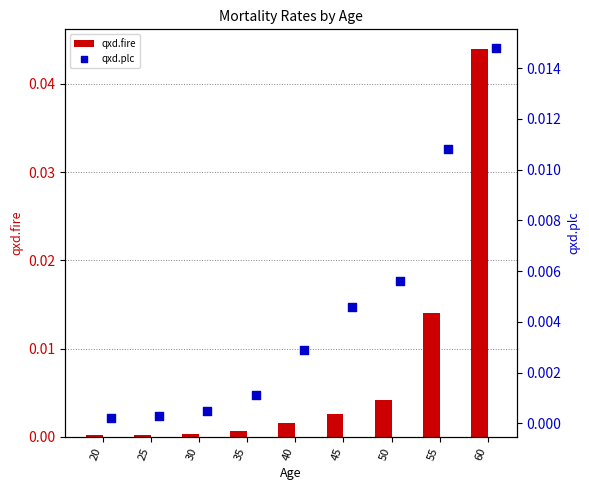

At how many categories does at least one series exceed 0?

9